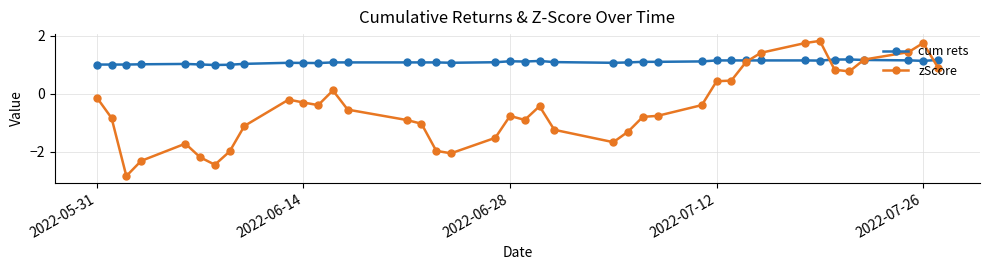

List the series in order of their peak value, lowest first.

cum rets, zScore